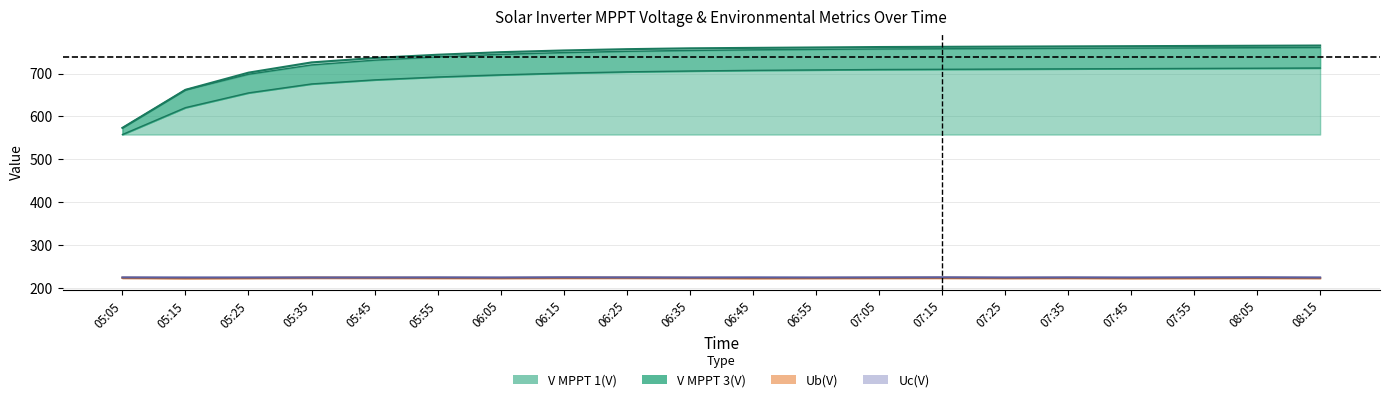

What is the average value of the V MPPT 1(V) series?

739.8